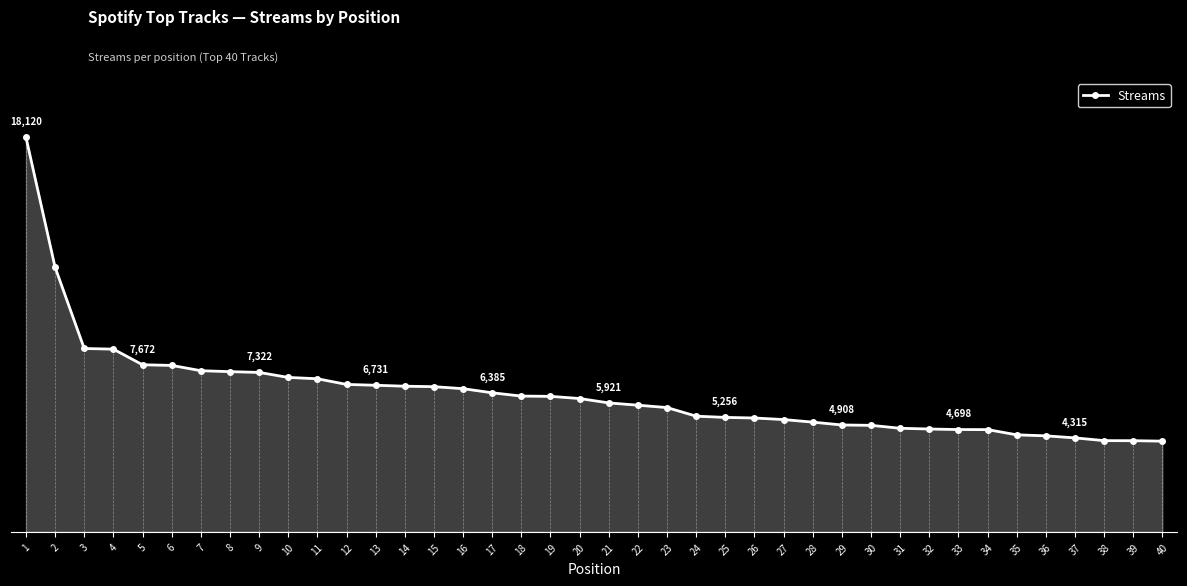

Does the chart have visible grid lines?

No